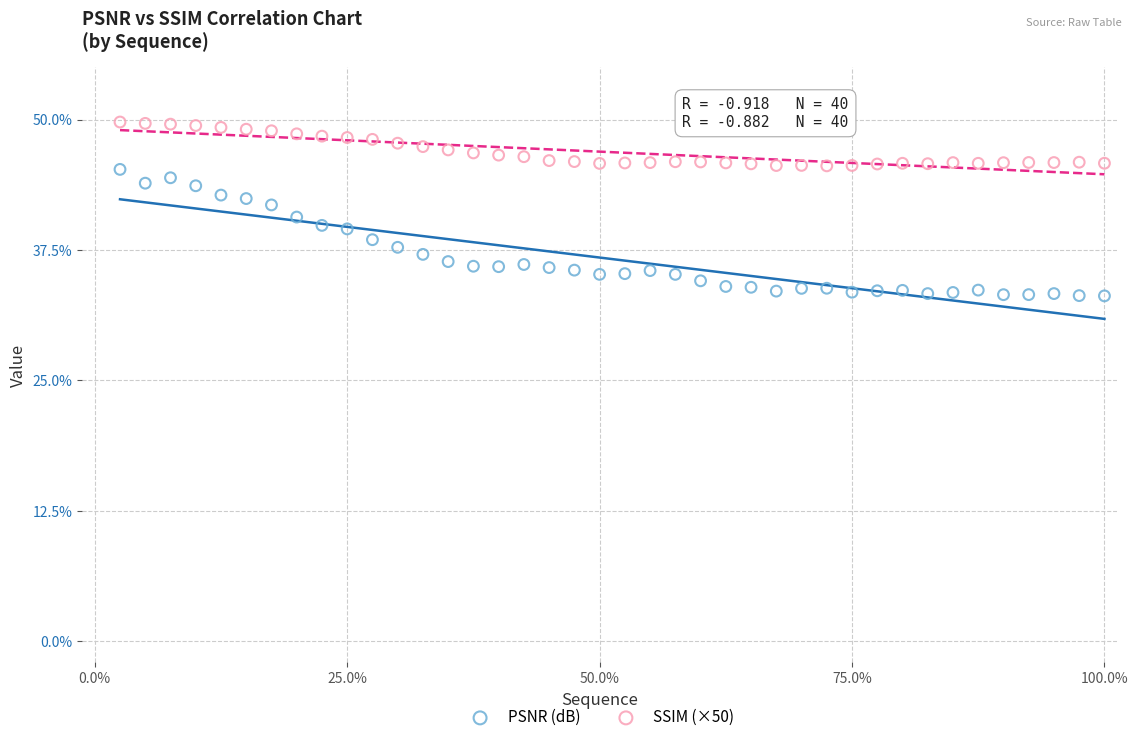

Which series contains the lowest Y value?

PSNR (dB)